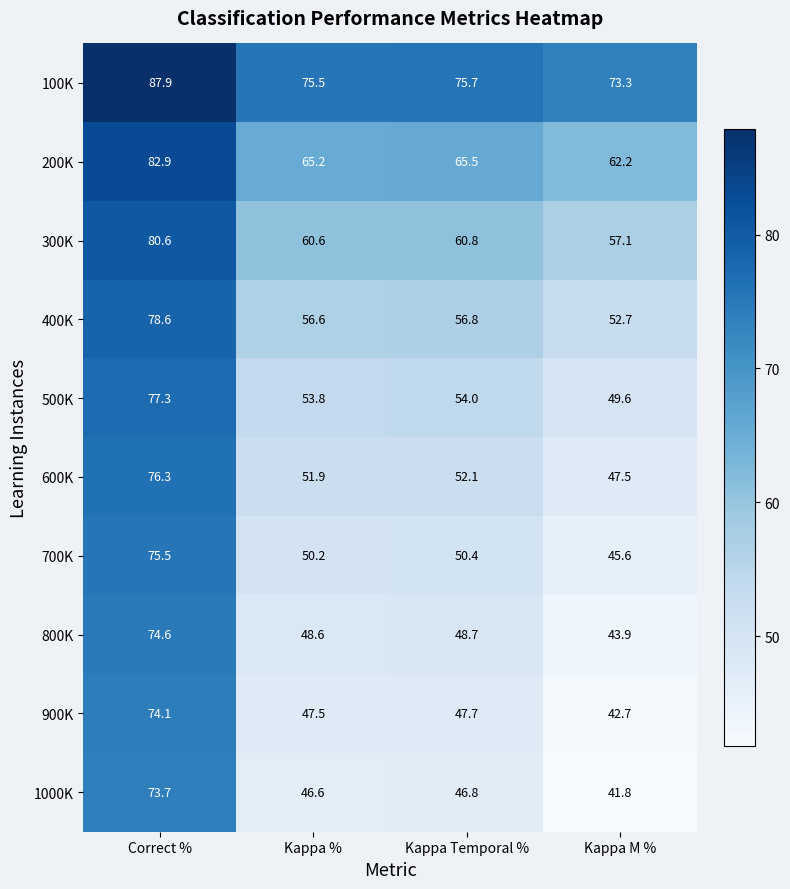

What value does the 1000K series have at Kappa Temporal %?

46.8